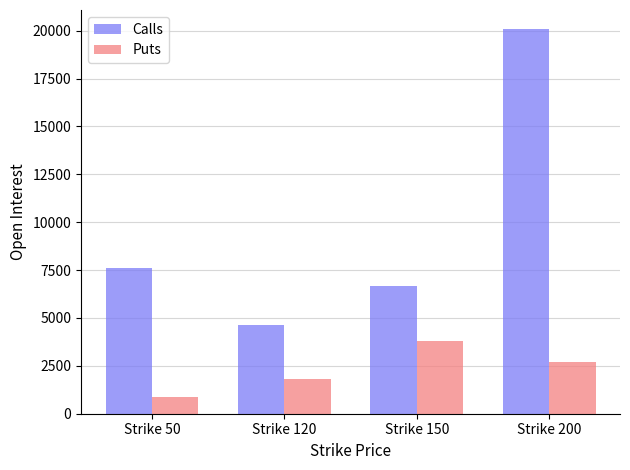

List the labels in order of Puts value, smallest first.

Strike 50, Strike 120, Strike 200, Strike 150